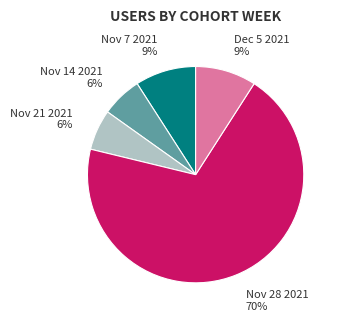

Is it true that Nov 7 2021 is 2% of the pie?

False